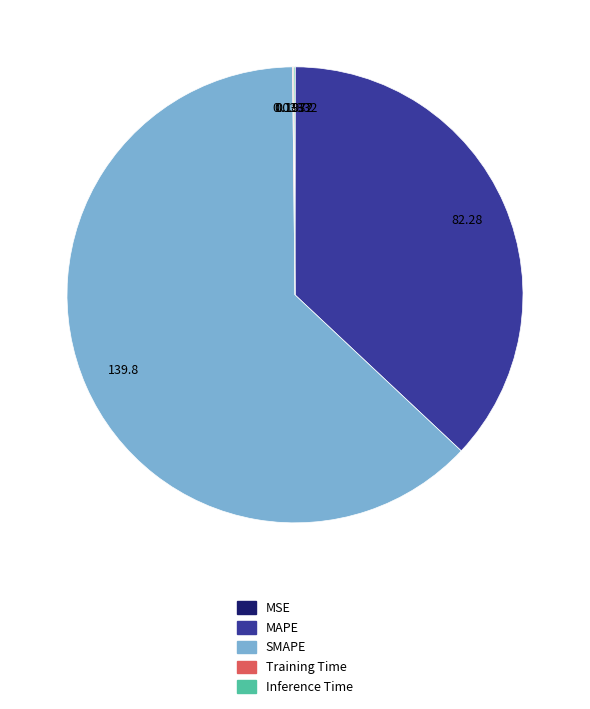

Which category has the biggest portion of the pie?

SMAPE